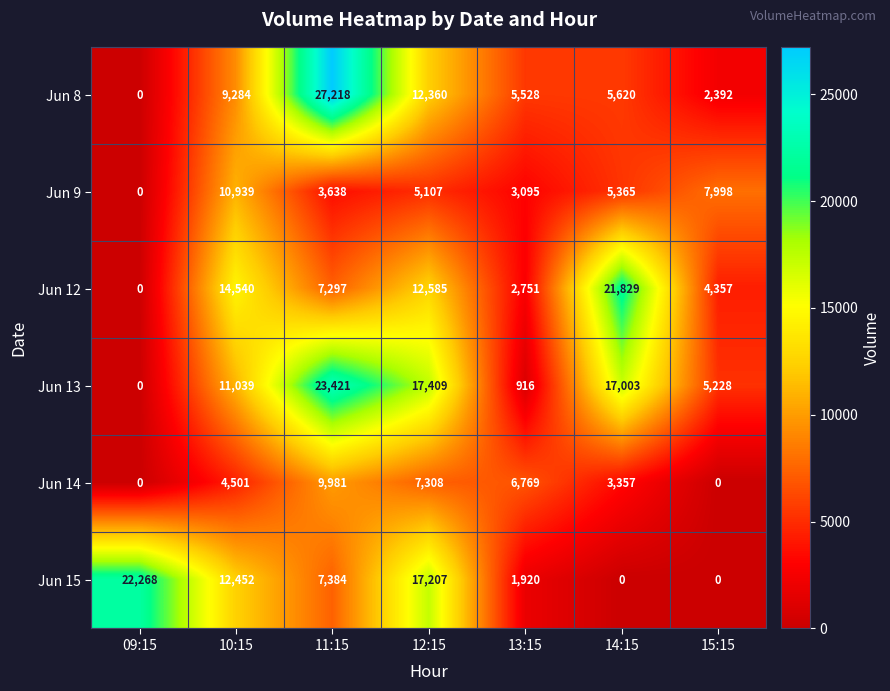

How many distinct data groups are displayed?

6